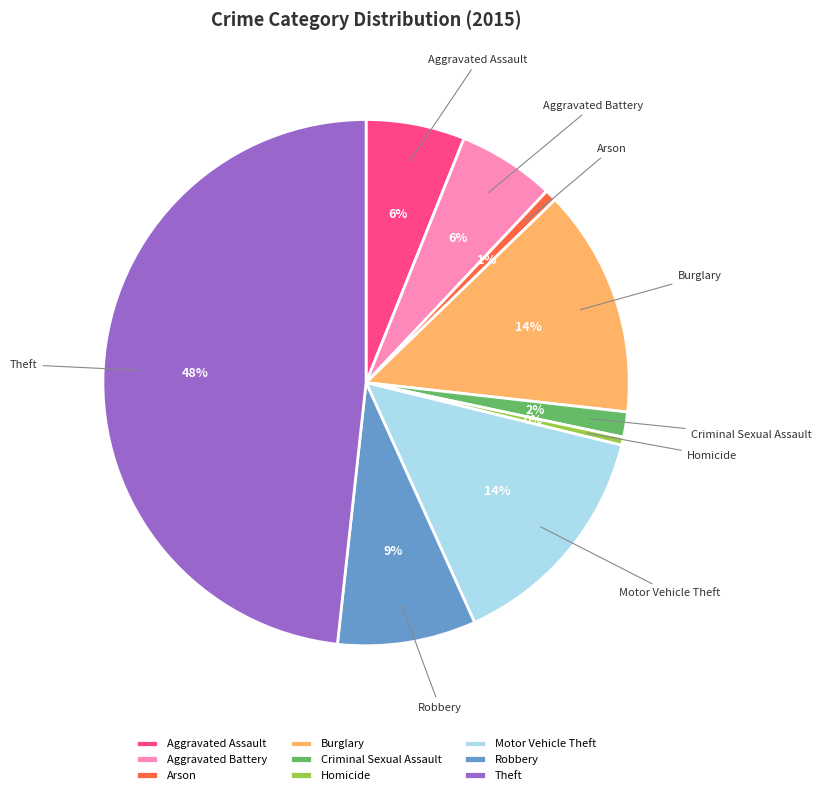

What is the largest slice in the pie chart?

Theft